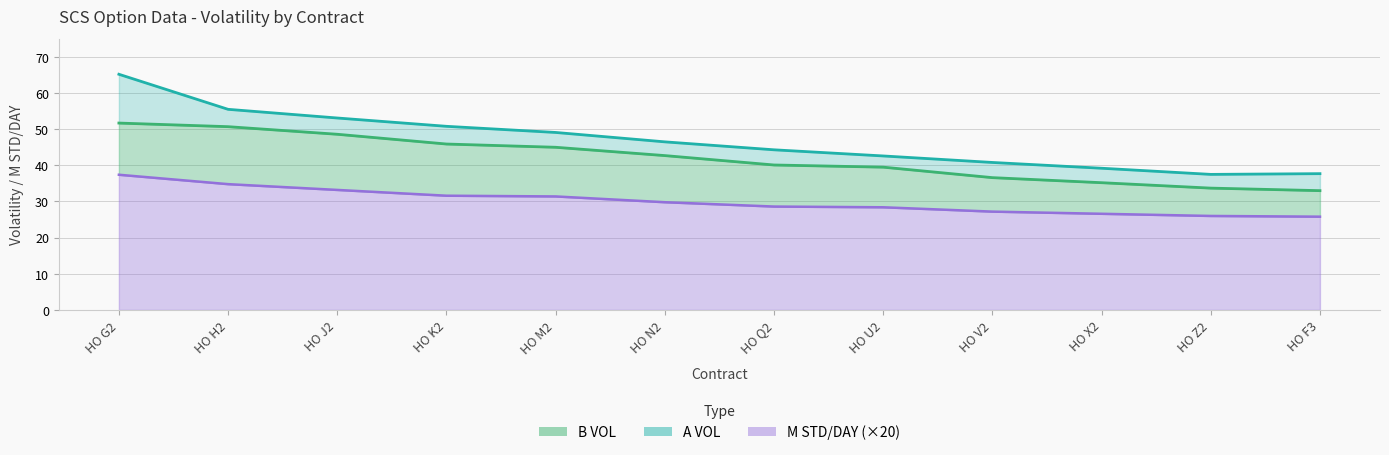

Rank the series at HO N2 from lowest to highest value.

M STD/DAY, B VOL, A VOL